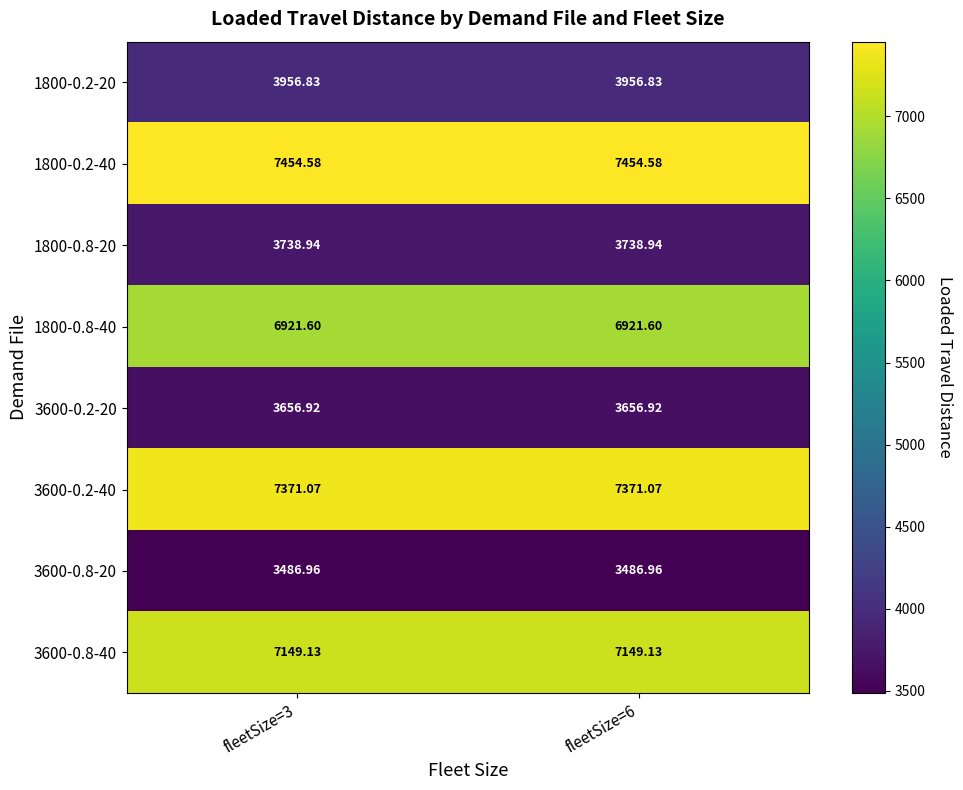

Which series has the widest spread of values?

1800-0.2-20